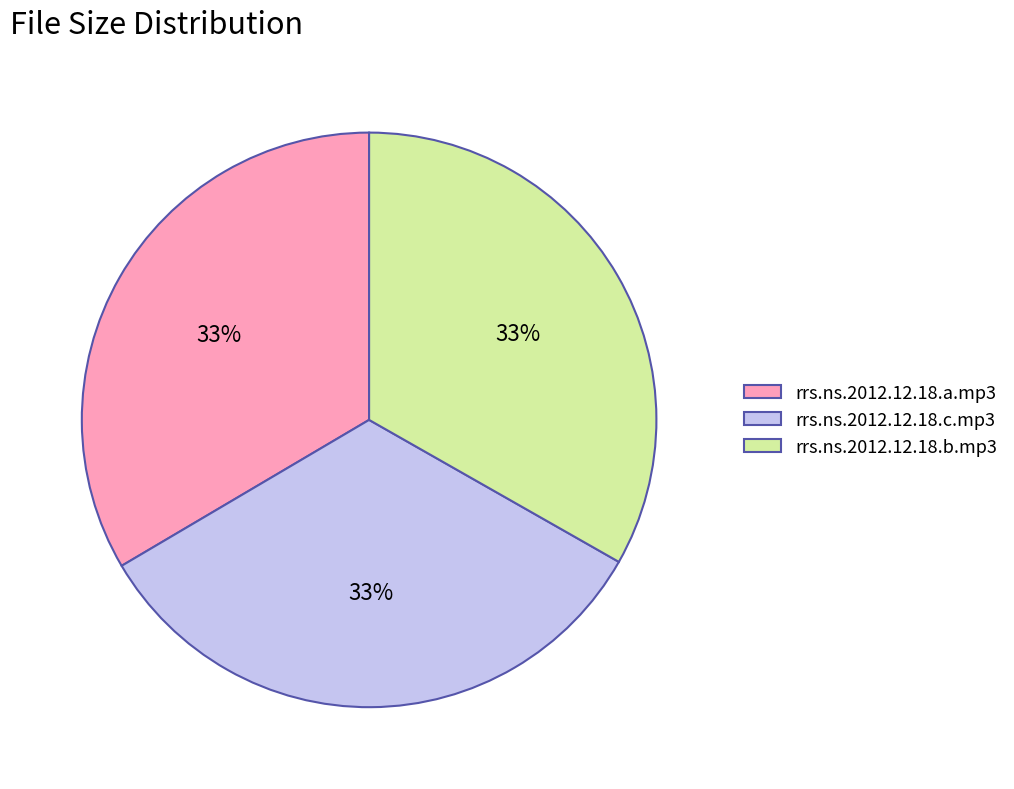

Combined, do rrs.ns.2012.12.18.b.mp3 and rrs.ns.2012.12.18.c.mp3 account for over 50%?

Yes